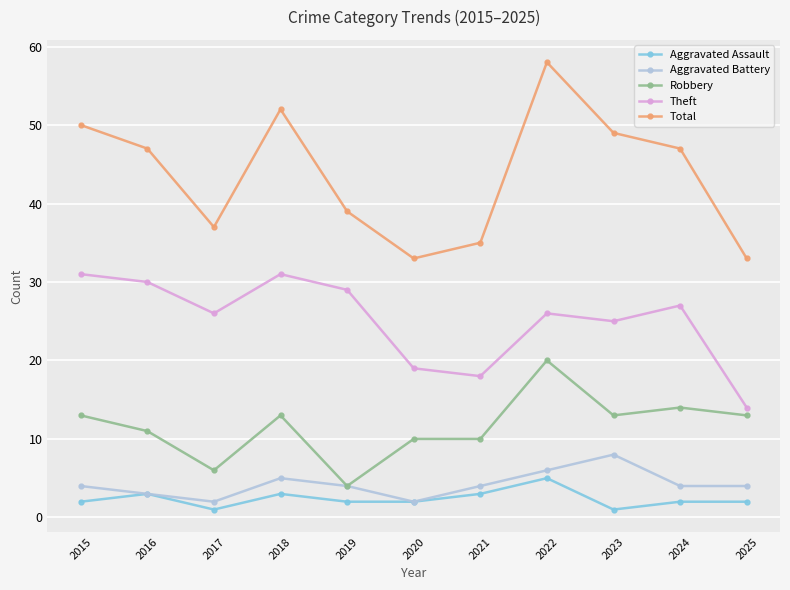

What is the sum of all Theft values?

276